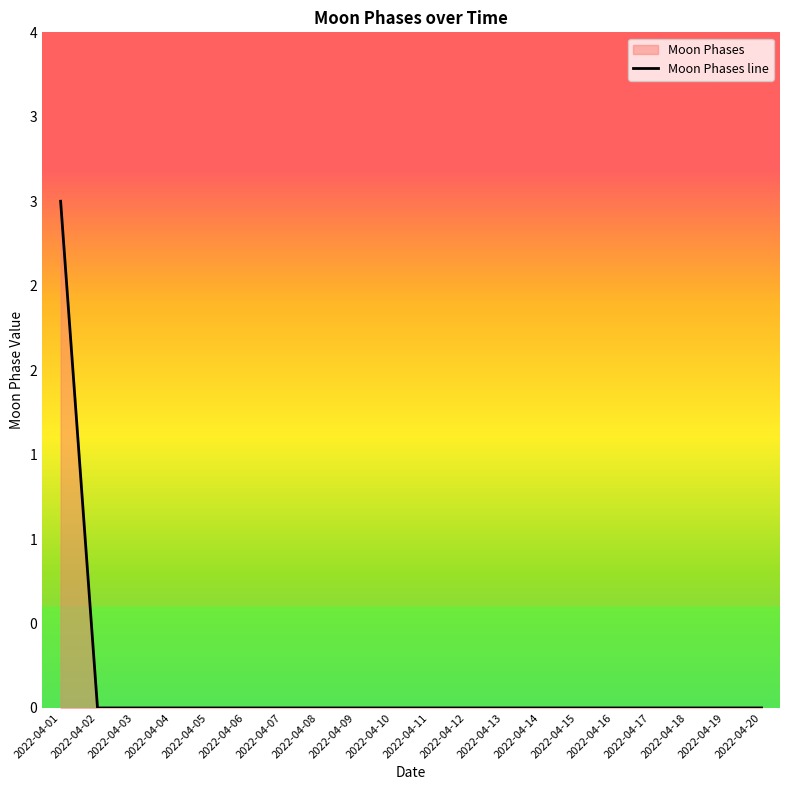

How many lines are shown in the chart?

1